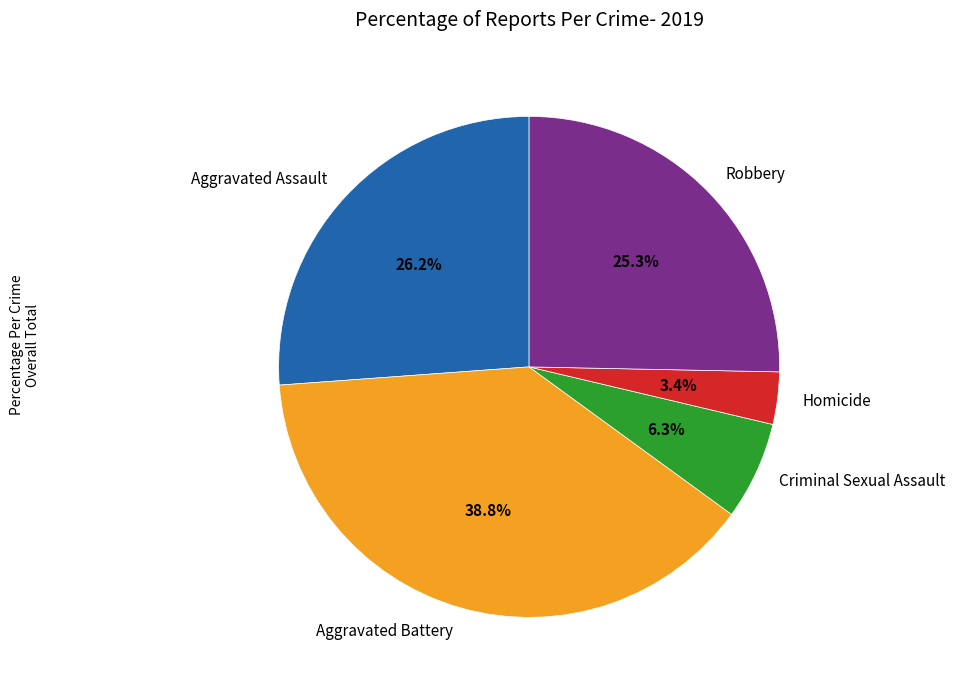

What is the largest slice in the pie chart?

Aggravated Battery